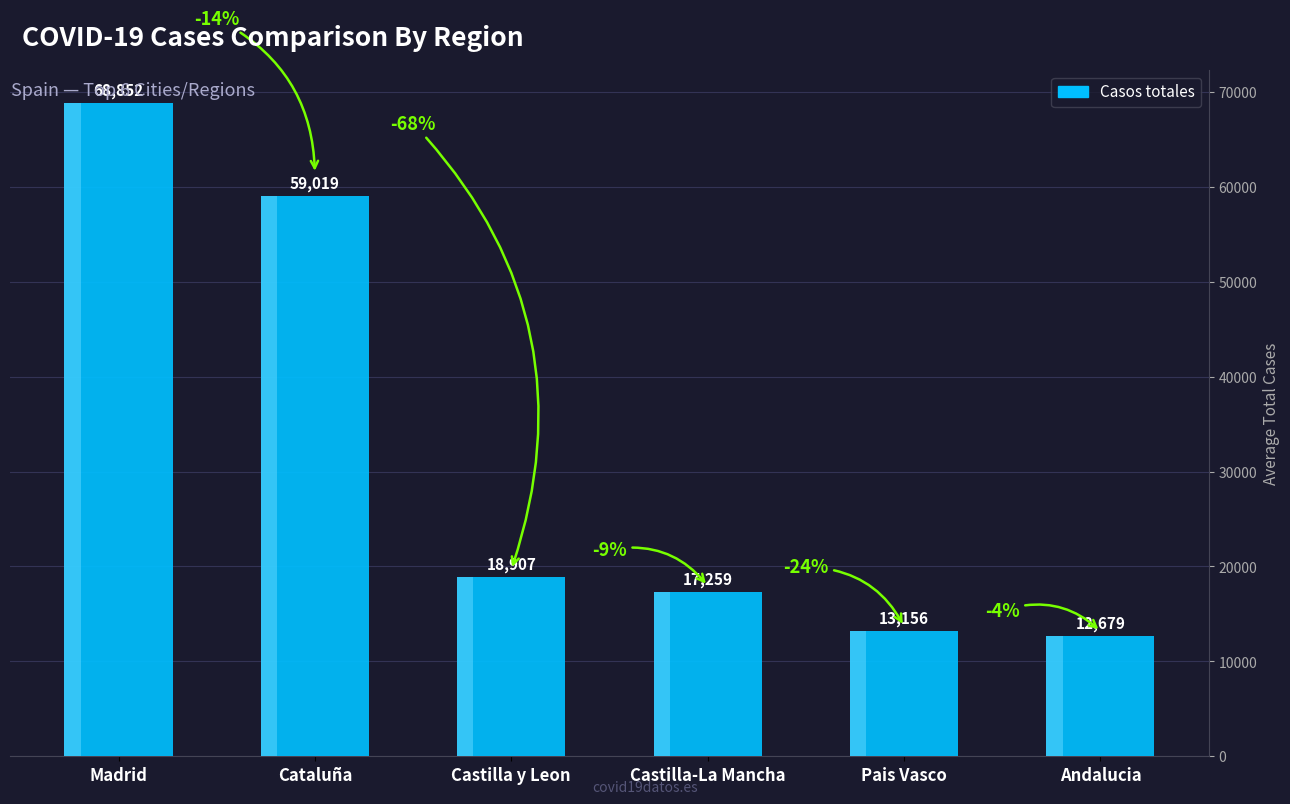

The chart shows a value of 6539 at Castilla y Leon. True or false?

False